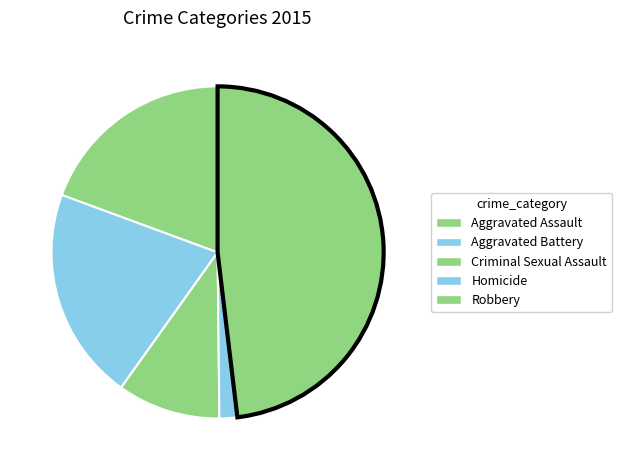

Rank the categories by value from highest to lowest.

Robbery, Aggravated Battery, Aggravated Assault, Criminal Sexual Assault, Homicide